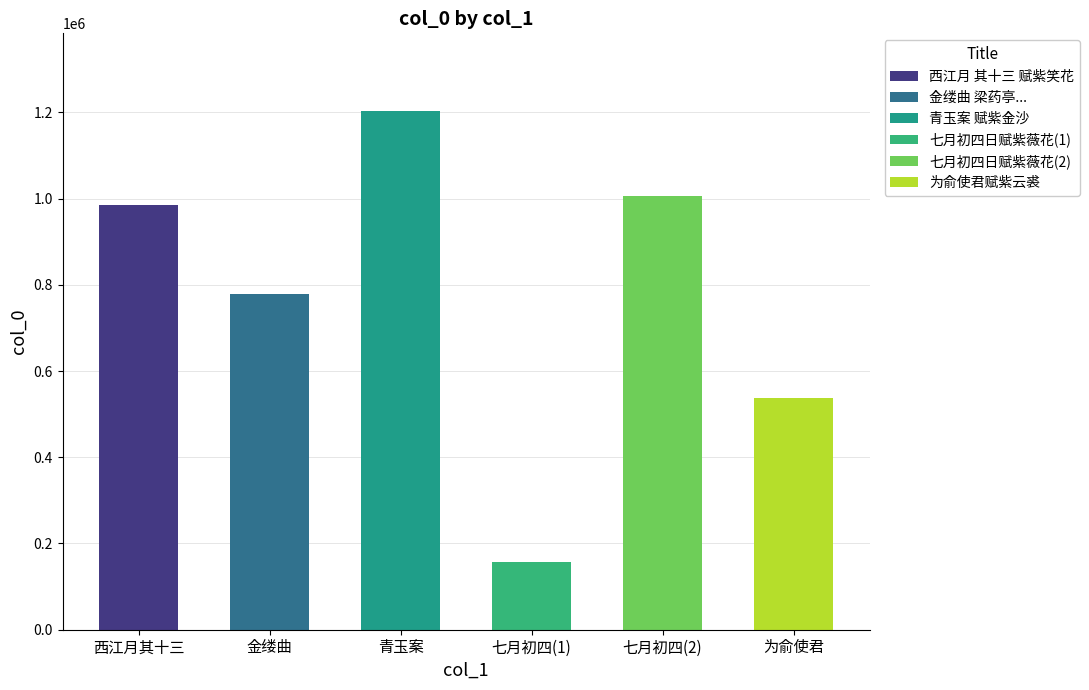

List the labels in order of value, smallest first.

七月初四(1), 为俞使君, 金缕曲, 西江月其十三, 七月初四(2), 青玉案